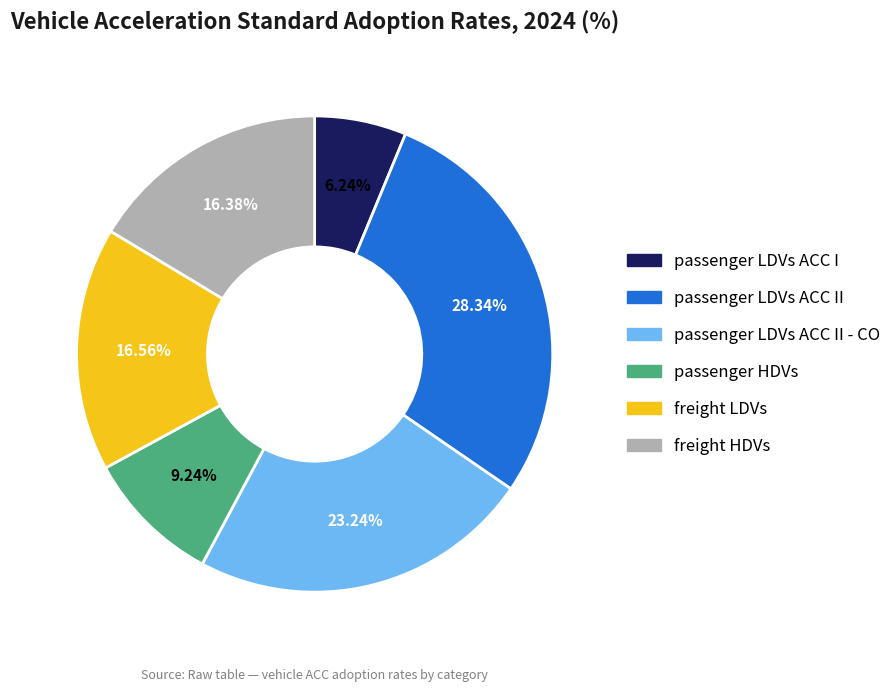

Does any single category account for the majority?

No